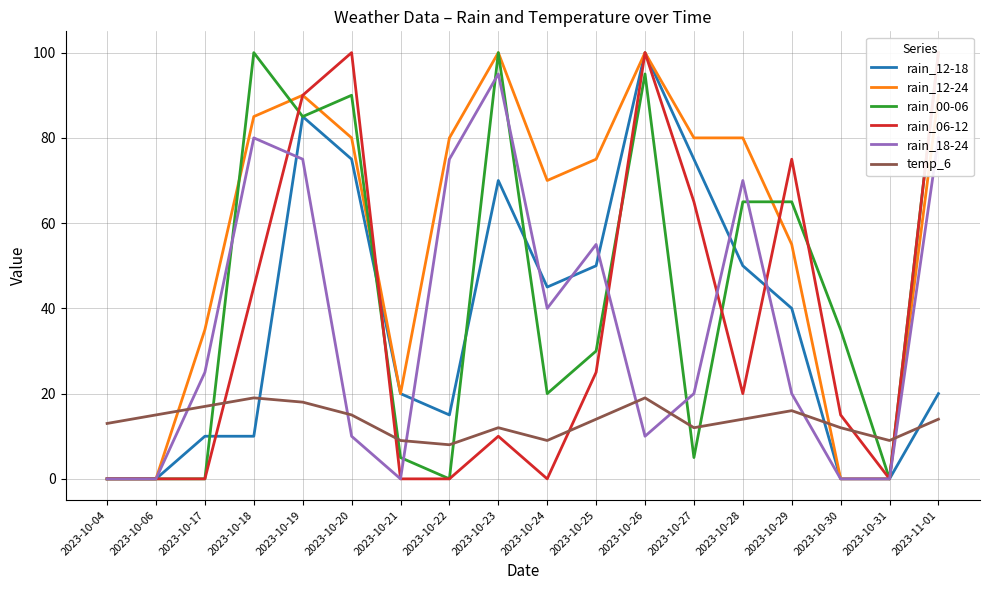

Does the chart display data point markers on the line(s)?

No